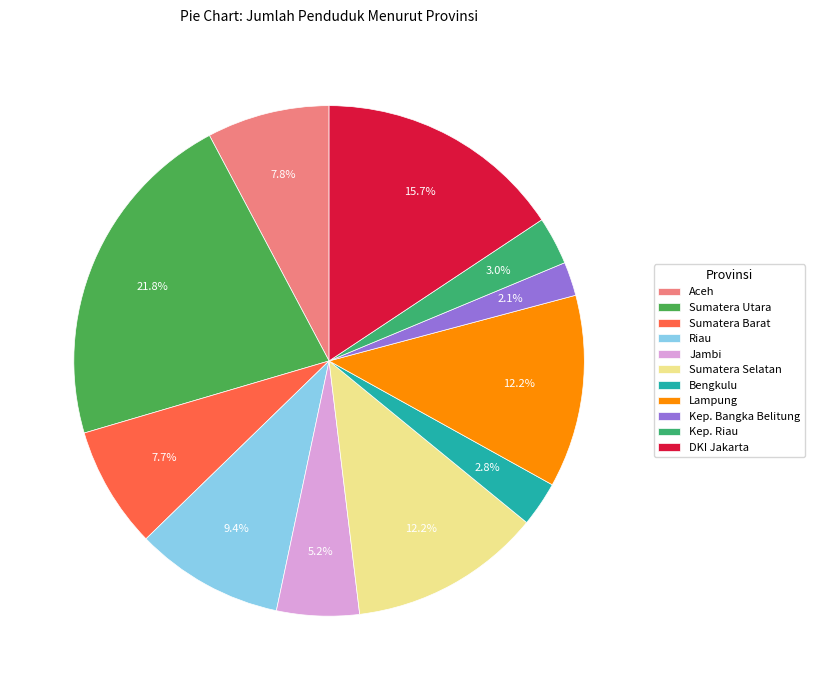

What is the smallest slice in the pie chart?

Kep. Bangka Belitung